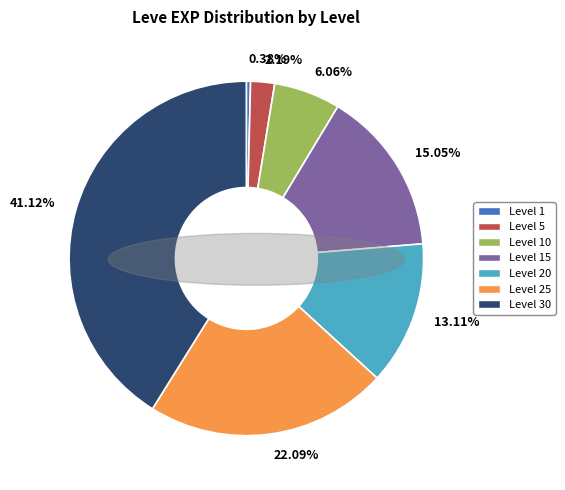

Approximately how many times larger is the value at 6.06% compared to 22.09%?

0.3